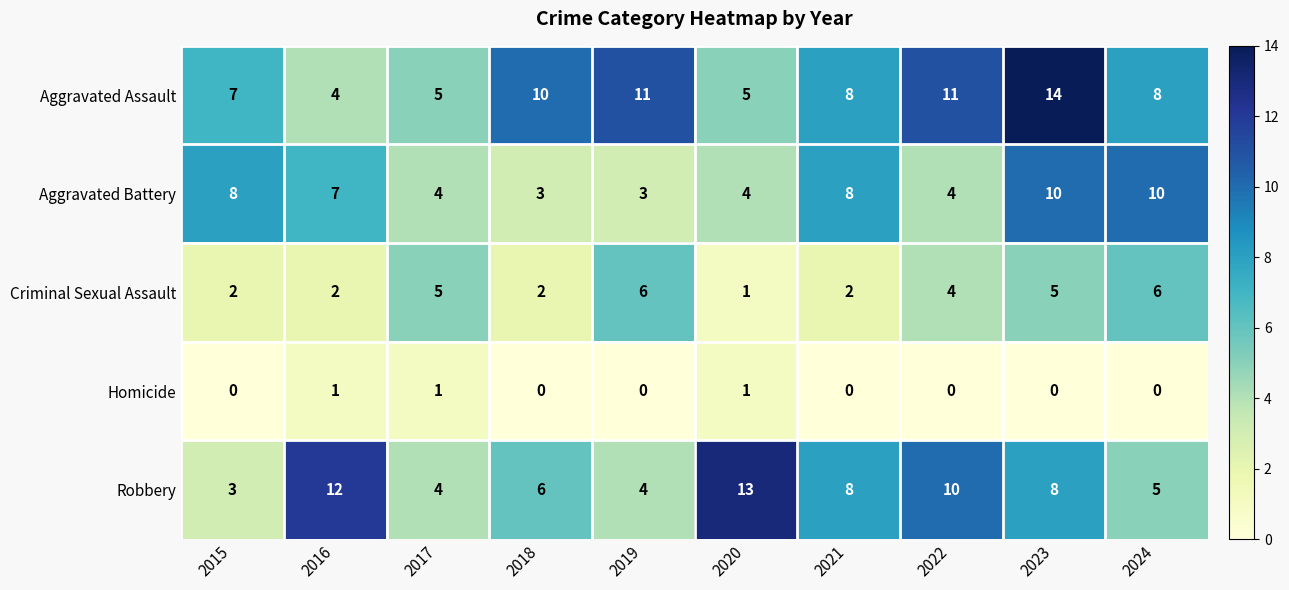

What is the total value across all series at 2018?

21